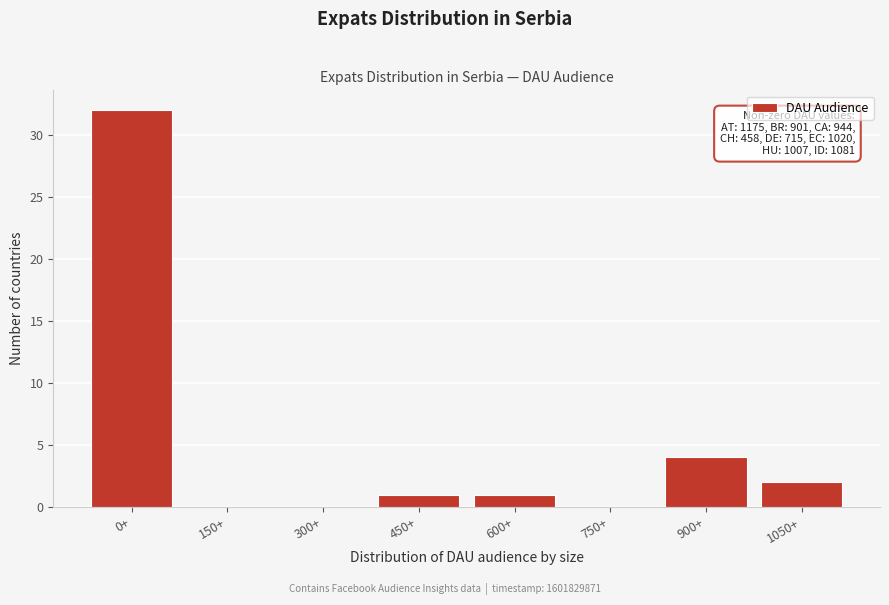

Reading right to left, transcribe all the data shown in this chart.

1050+=2	900+=4	750+=0	600+=1	450+=1	300+=0	150+=0	0+=32